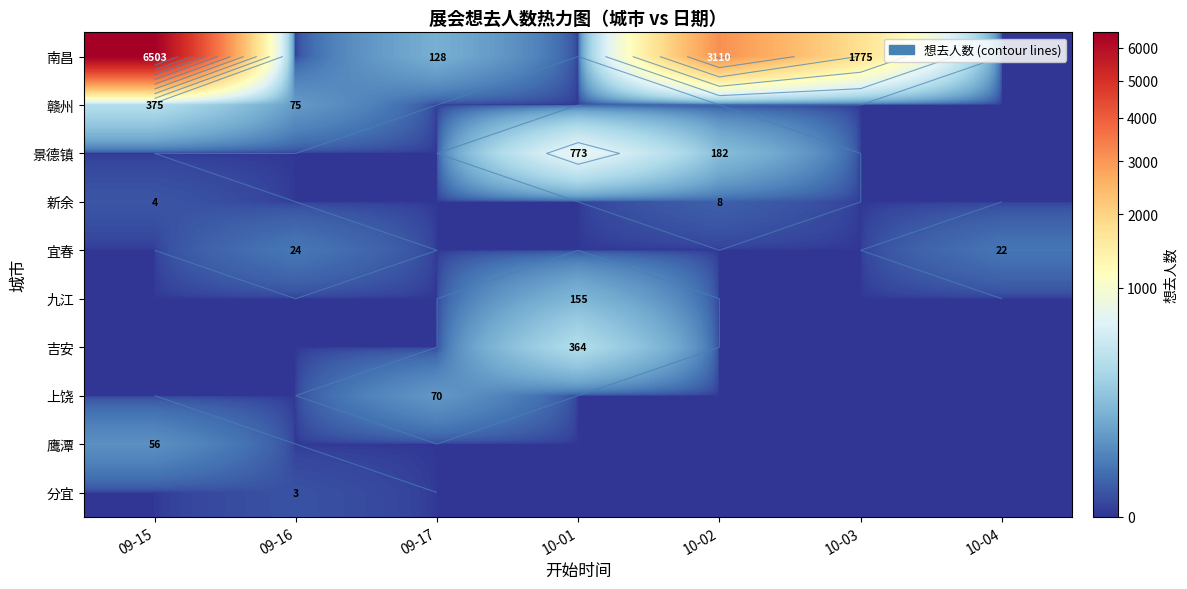

What is the greatest value displayed?

6503